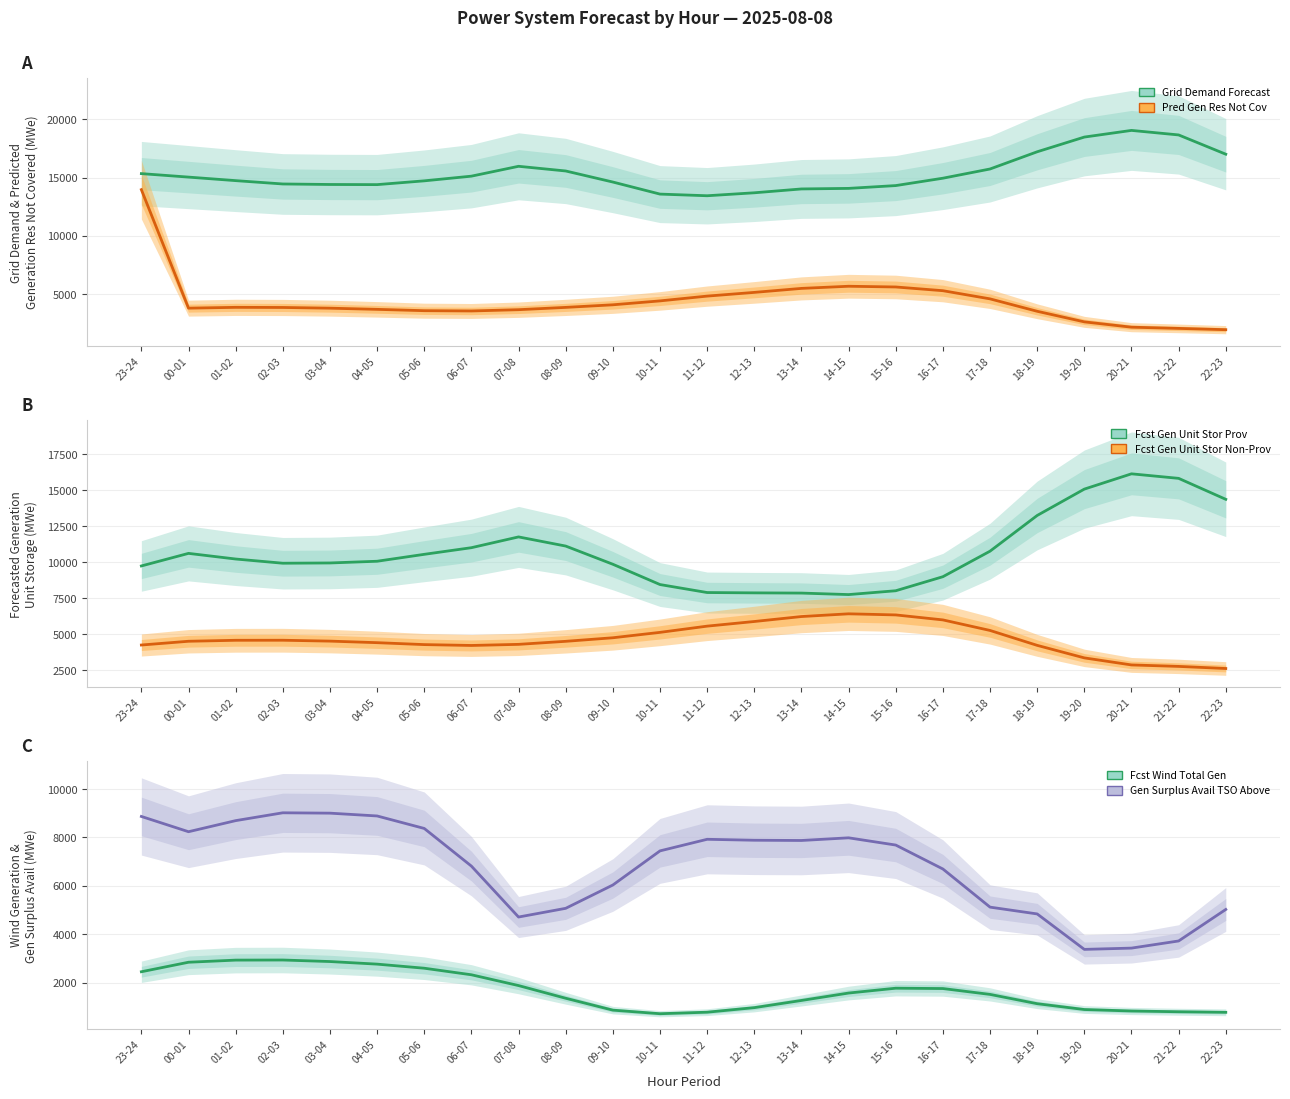

True or false: Gen Surplus Avail TSO Above has more than 1 points higher than both neighbors.

True